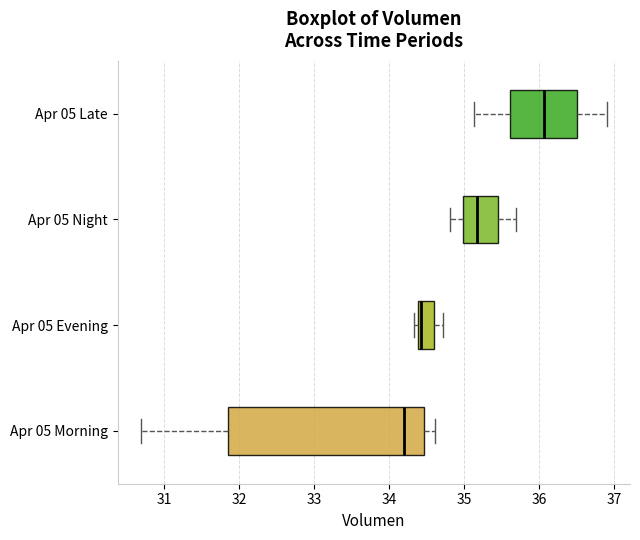

Reading bottom to top, transcribe this box plot: for each box, give where its median line is, the range the box spans, and where its two whiskers end, as read against the x-axis. The values are not printed on the chart, so give them approximately, as read against the axis.

Apr 05 Morning: median 34.2, box 31.8 to 34.5, whiskers 30.7 to 34.6
Apr 05 Evening: median 34.4 (just right of the box's left edge), box 34.4 to 34.6, whiskers 34.3 to 34.7
Apr 05 Night: median 35.2, box 35.0 to 35.4, whiskers 34.8 to 35.7
Apr 05 Late: median 36.1, box 35.6 to 36.5, whiskers 35.1 to 36.9